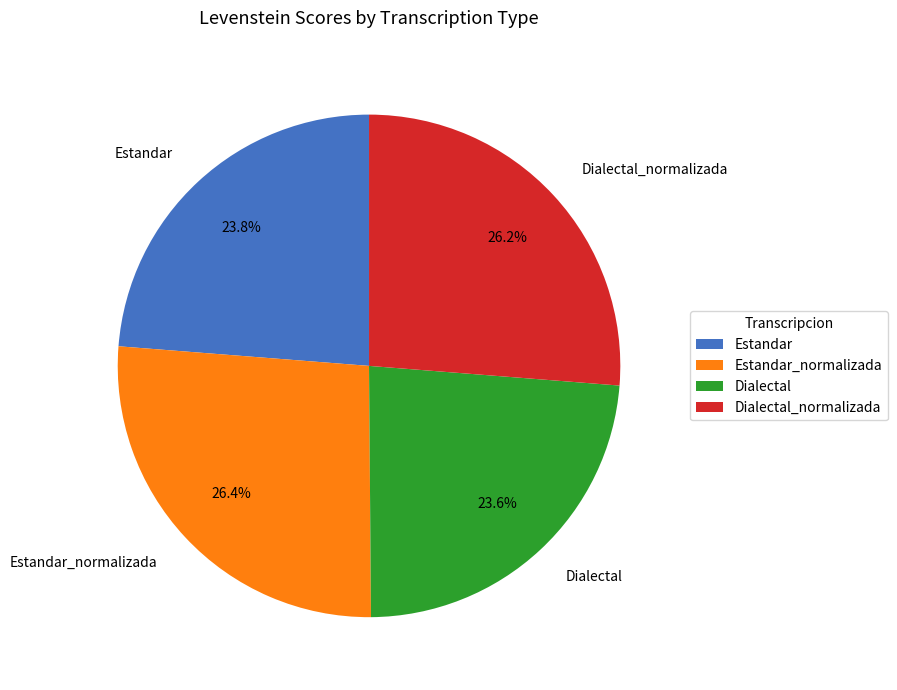

Which has a higher value, Dialectal_normalizada or Dialectal?

Dialectal_normalizada